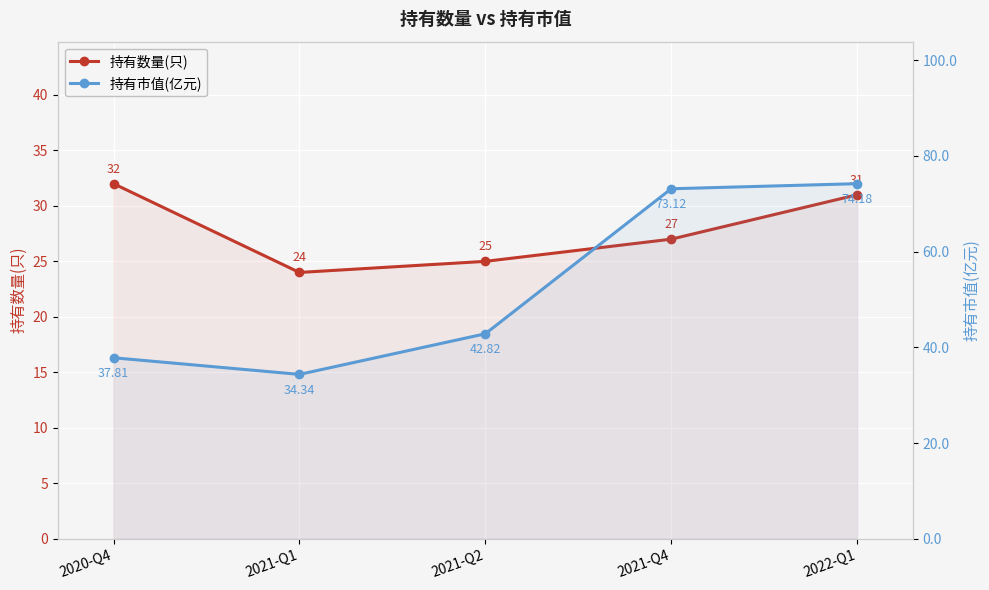

What is the label of the 3rd point from the left?

2021-Q2